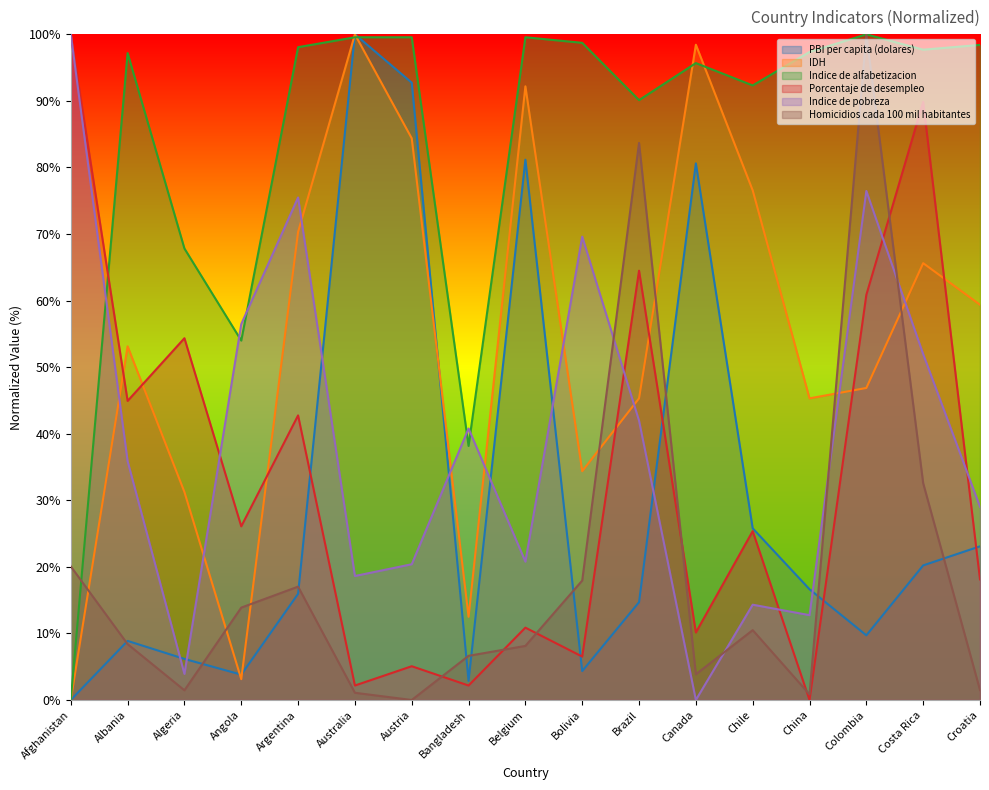

Which series has the largest total across all categories?

Indice de alfabetizacion